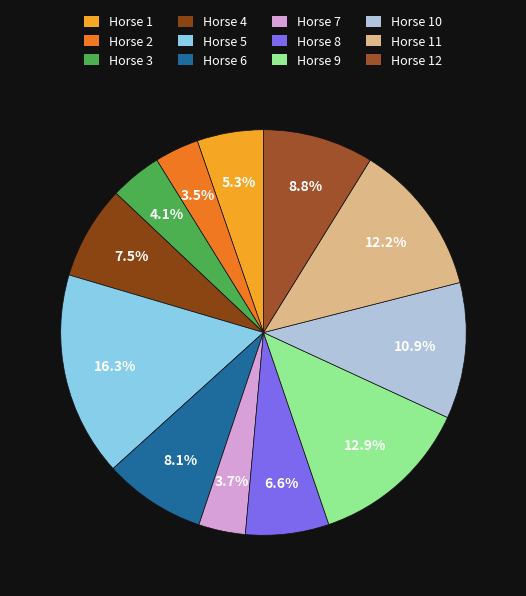

How many segments does this pie chart have?

12